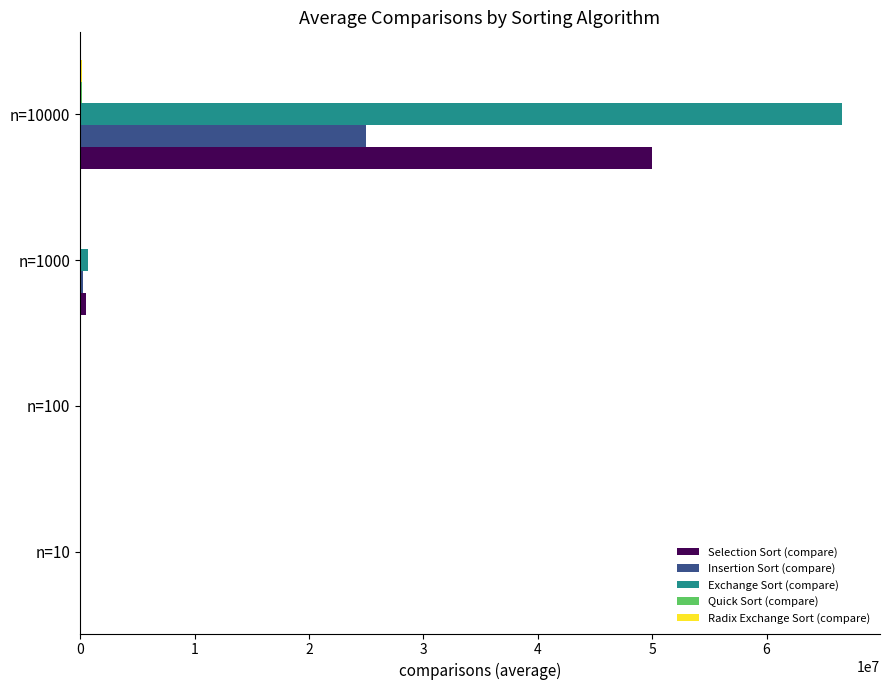

At which label does Selection Sort (compare) reach its peak?

n=10000